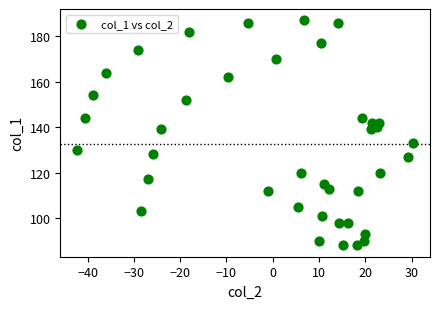

What is the range of Y values (max minus min)?

99